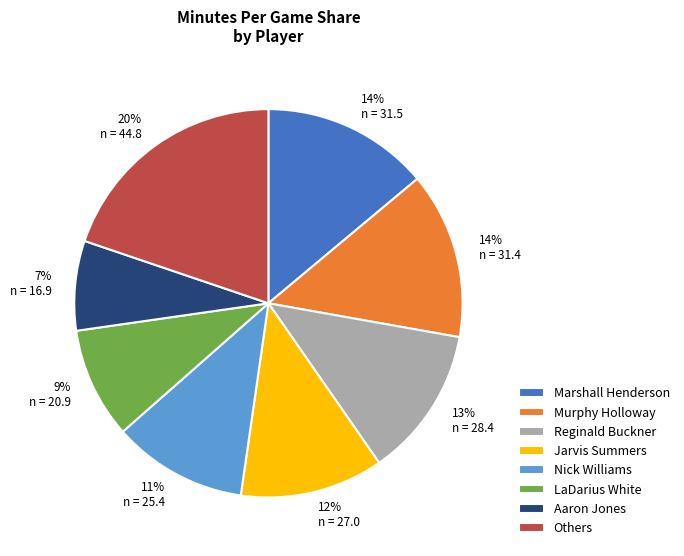

Is Aaron Jones the majority of the pie?

No